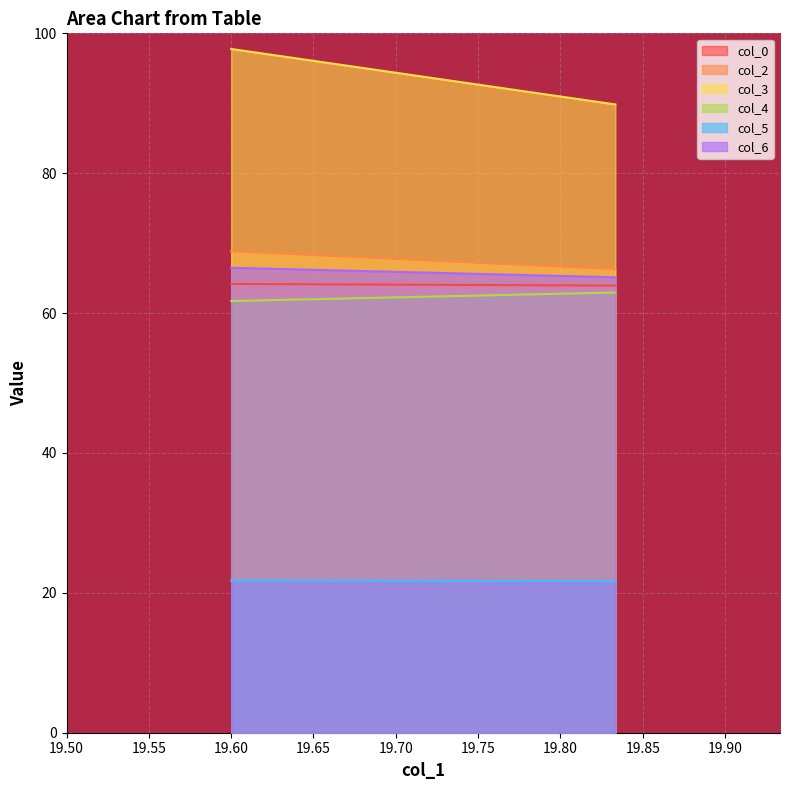

At which category is the sum across all series the highest?

19.6